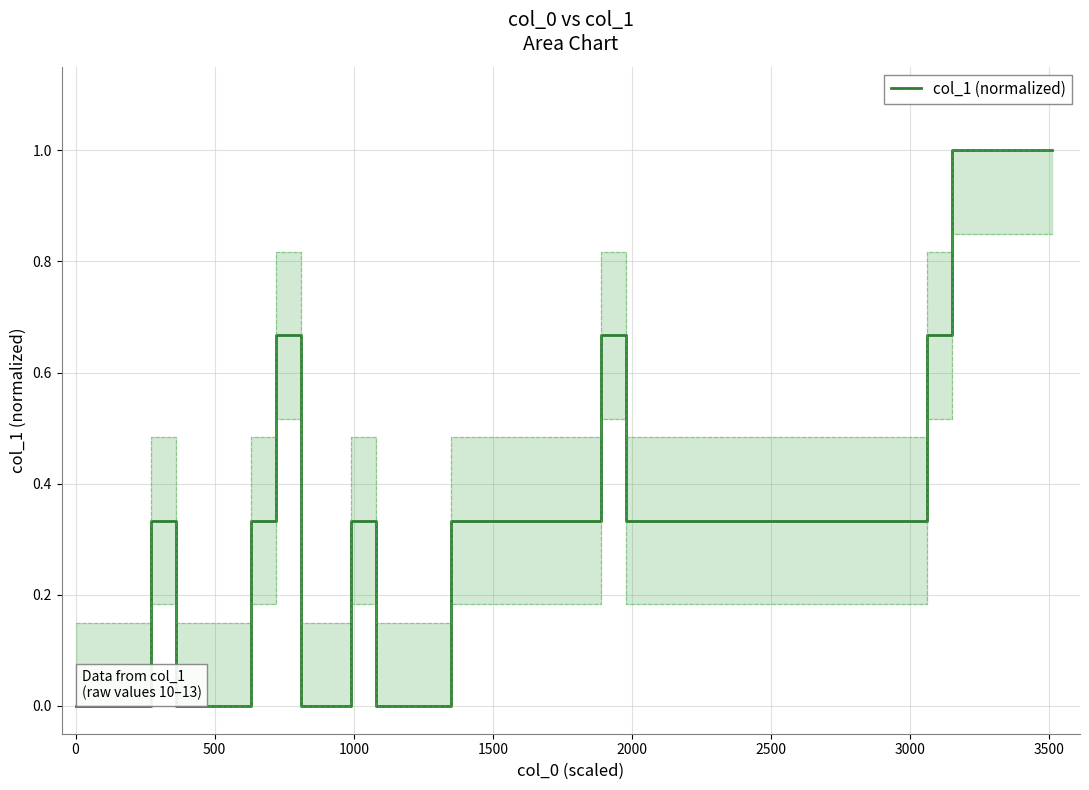

How many interior local peaks (higher than both neighbors) does the data have?

4